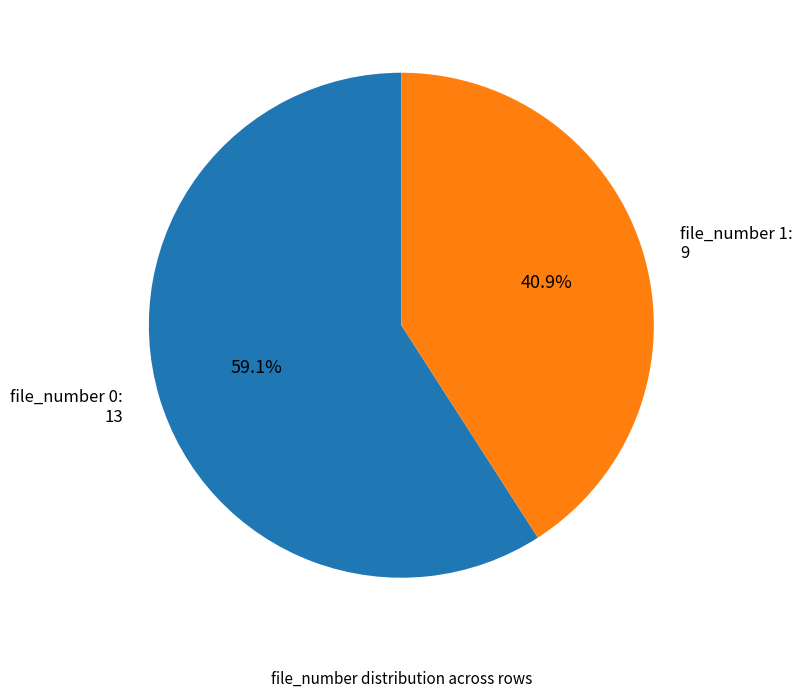

Does any single category account for the majority?

Yes